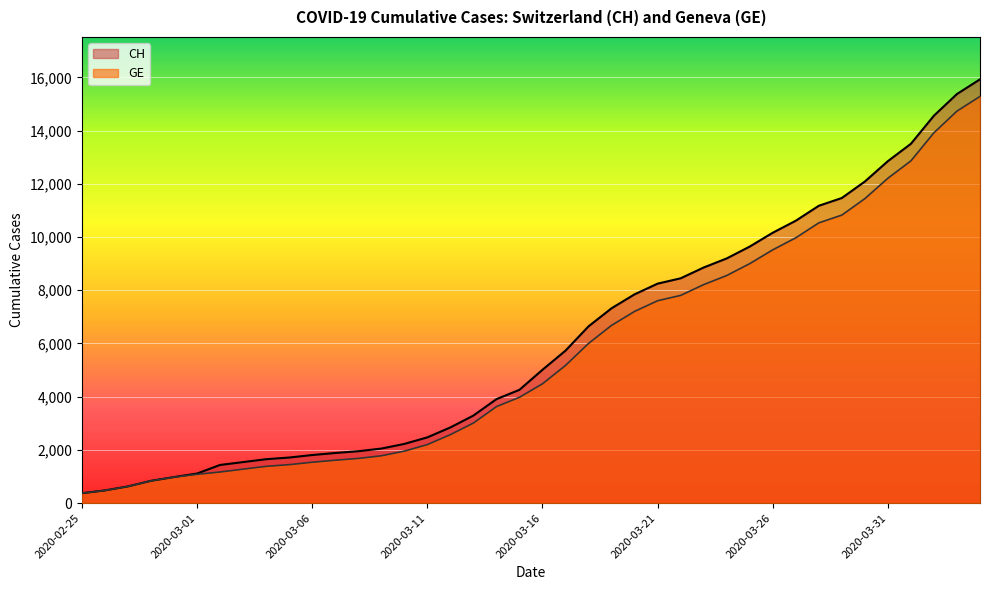

Rank the series at 2020-03-05 from highest to lowest value.

CH, GE